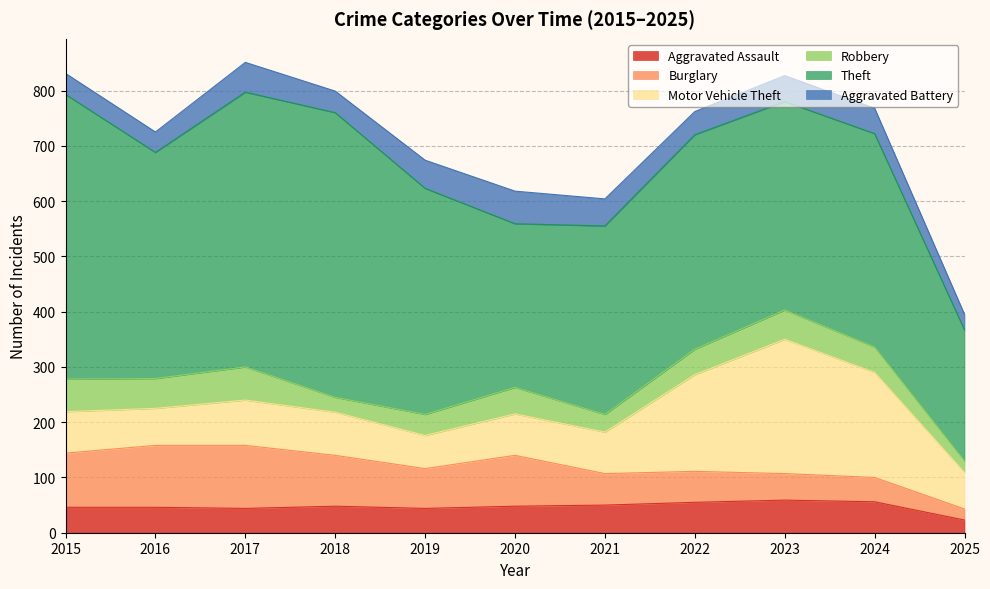

At which label does Aggravated Assault first exceed 48?

2021